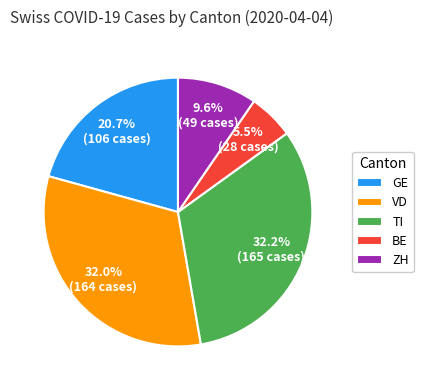

To the nearest percent, what is the difference between the largest and smallest slice percentages?

27%